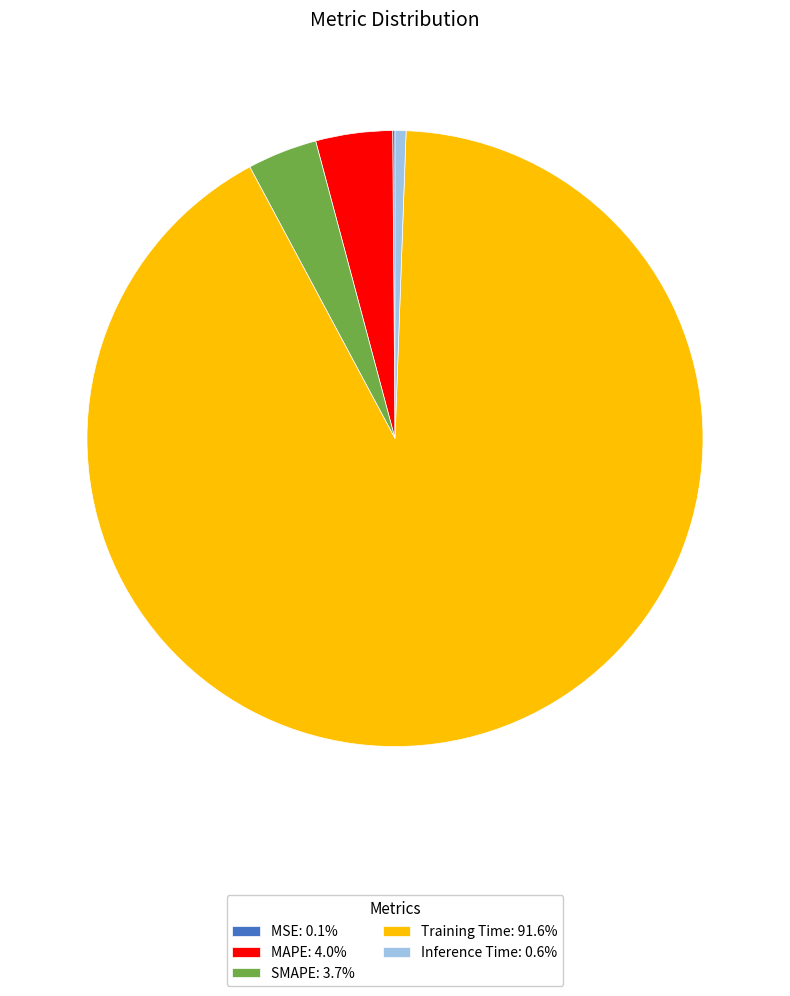

Is there a majority slice in this chart?

Yes